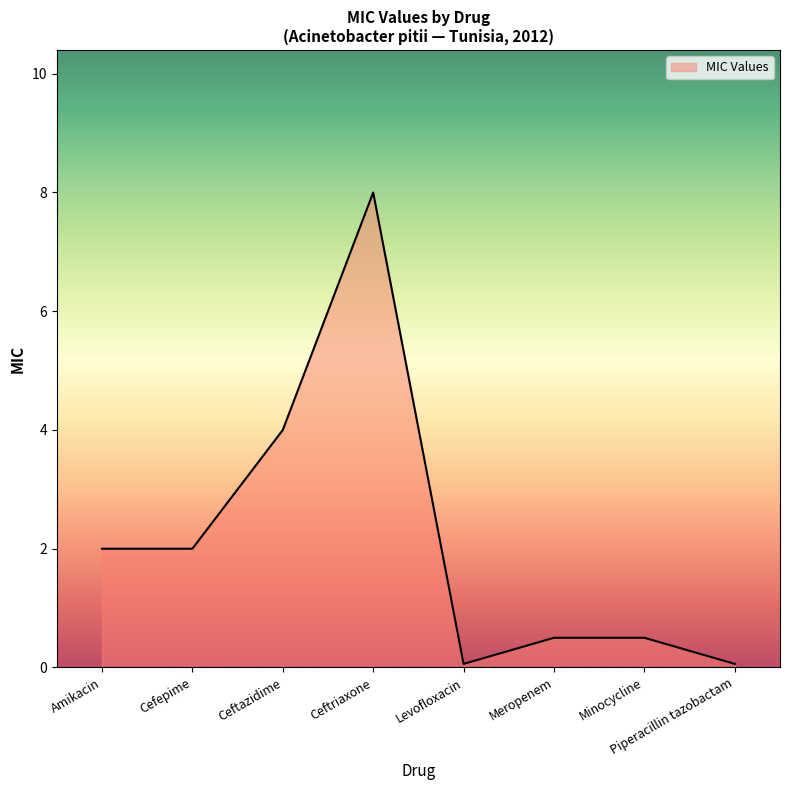

At which category does the data reach its first local peak?

Ceftriaxone